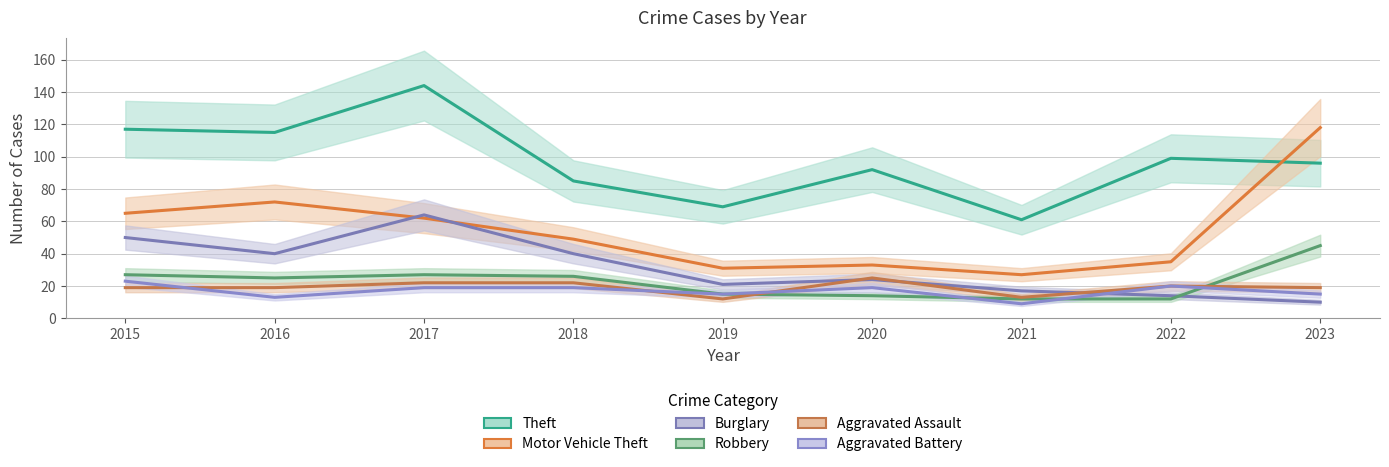

What value does the Theft series have at 2016?

115